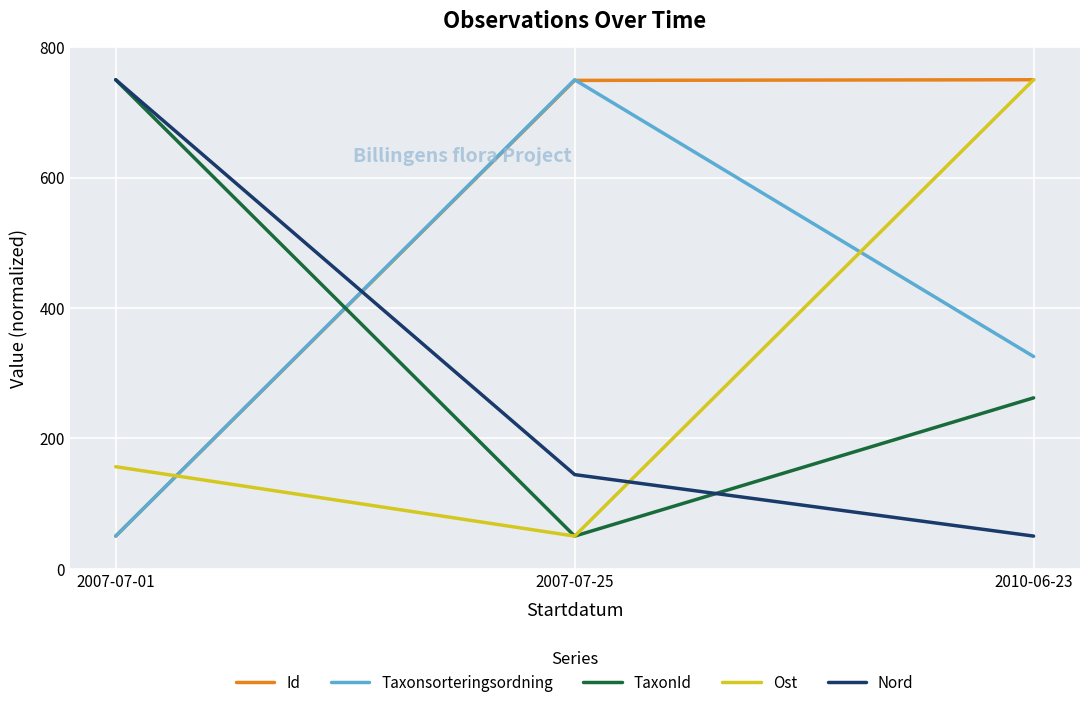

What is the spread (max minus min) of values at 2007-07-01?

700.0